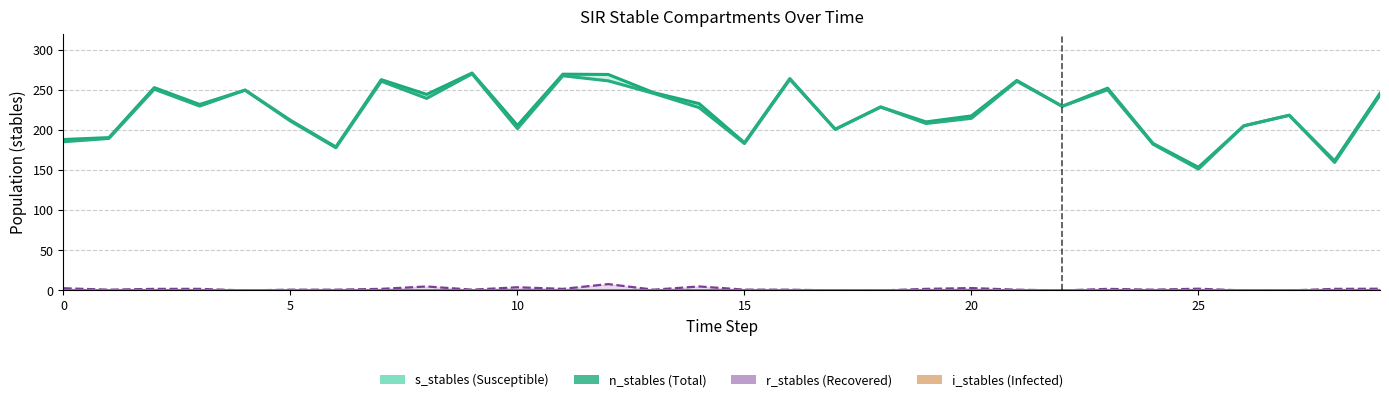

At which category is the sum across all series the highest?

9